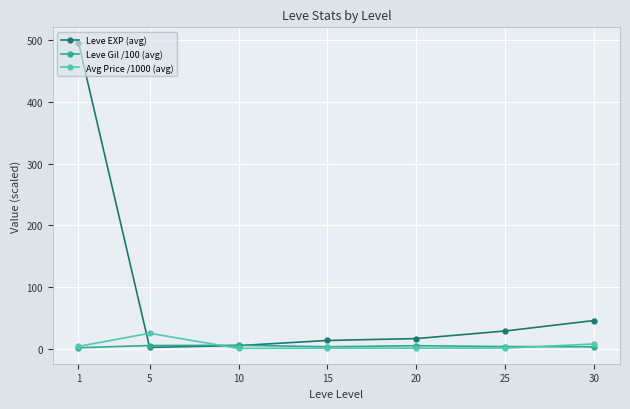

The Avg Price /1000 (avg) series shows 7.9 at 30. True or false?

True